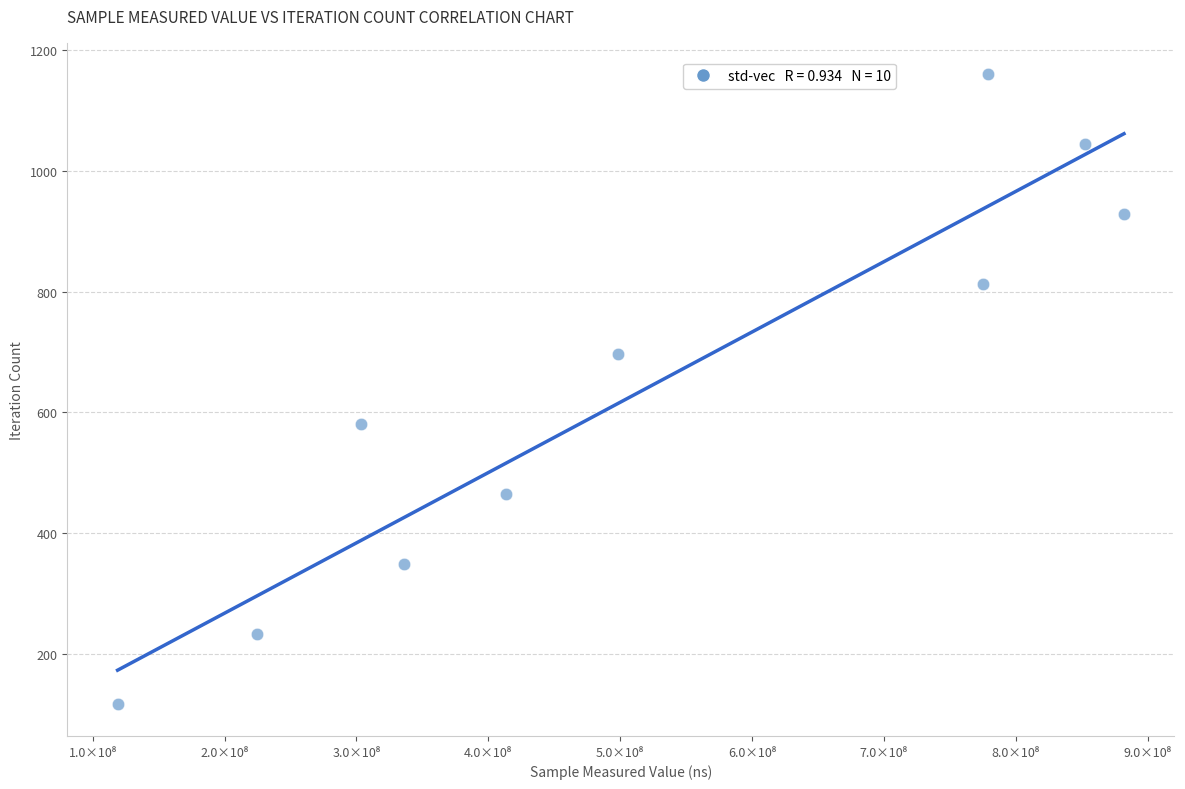

What is the range of X values (max minus min)?

763213012